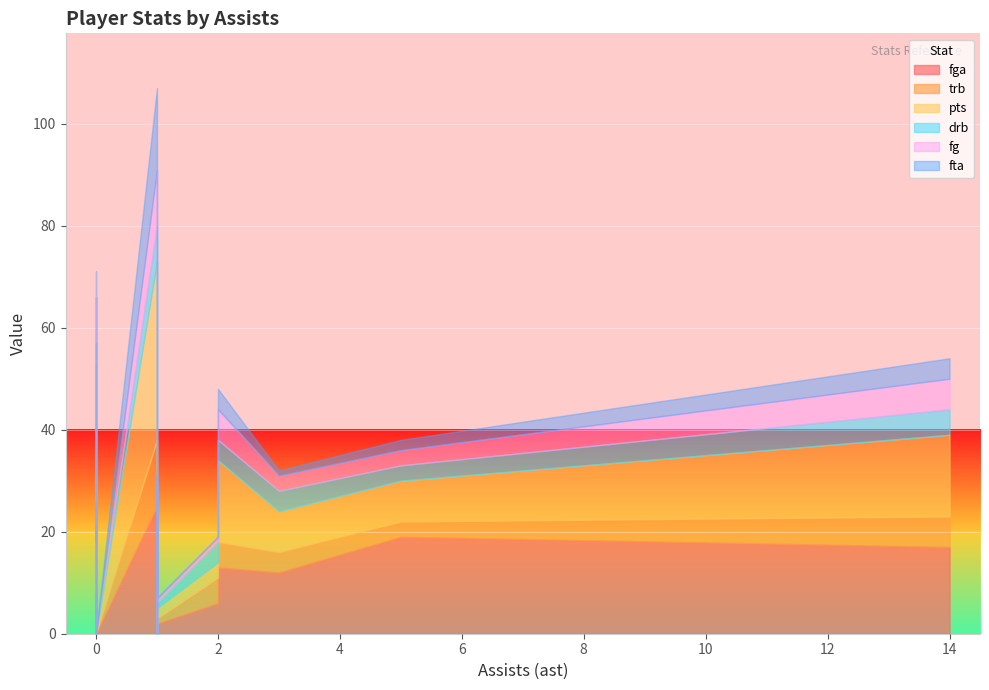

True or false: drb and pts intersect in this chart.

True